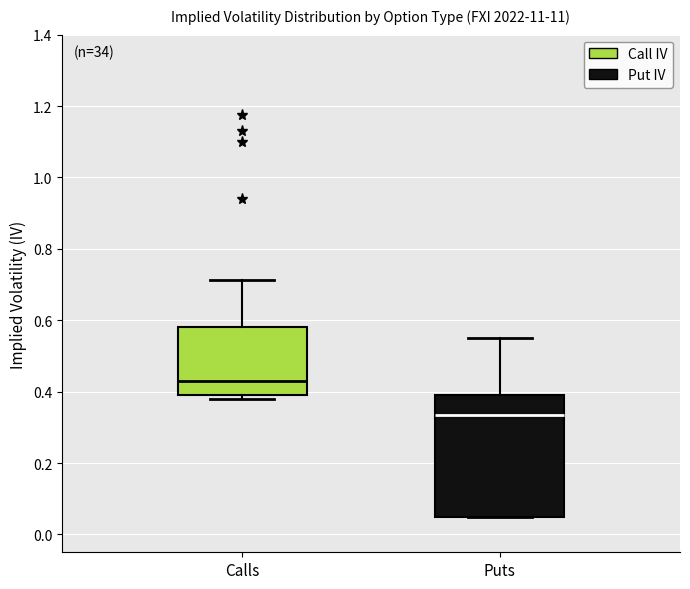

Reading left to right, transcribe this box plot: for each box, give where its median line is, the range the box spans, and where its two whiskers end, as read against the y-axis. The values are not printed on the chart, so give them approximately, as read against the axis.

Calls: median 0.44, box 0.40 to 0.58, whiskers 0.38 to 0.72
Puts: median 0.34, box 0.06 to 0.40, whiskers 0.06 to 0.54